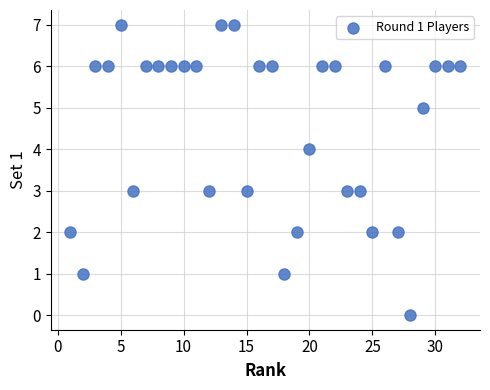

What is the range of Y values (max minus min)?

7